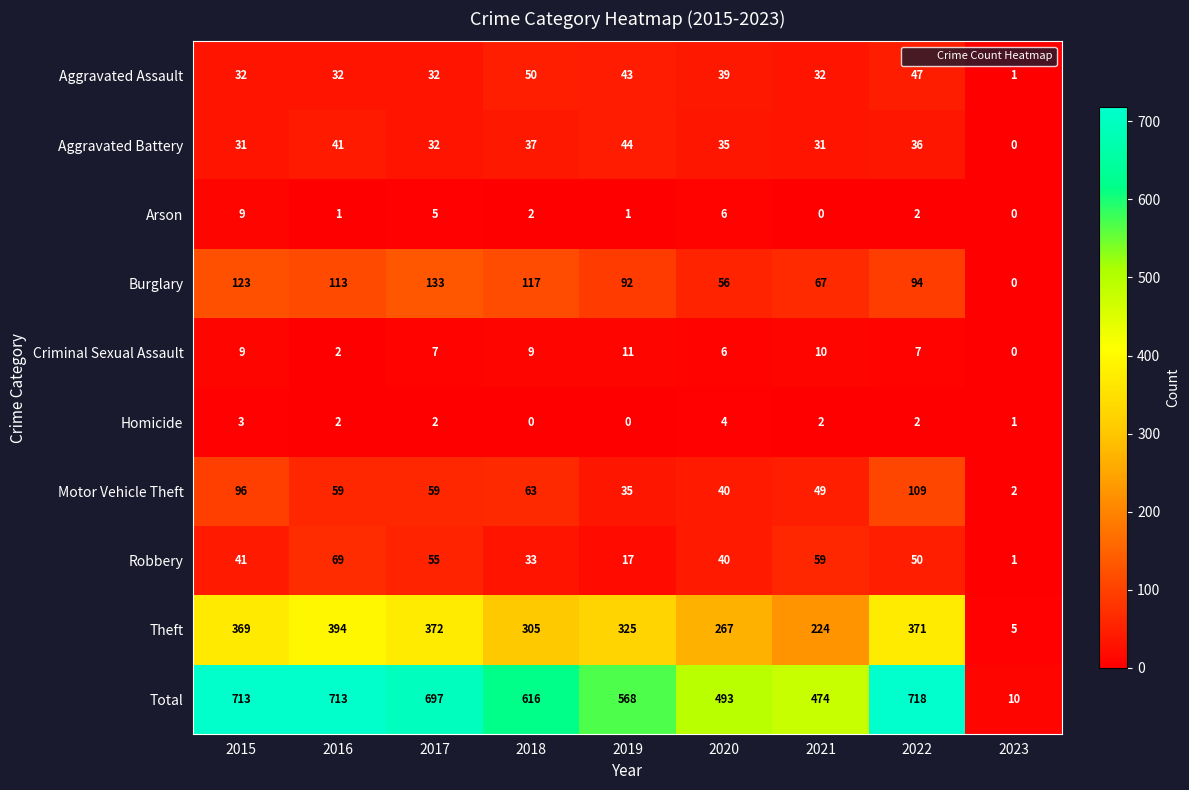

The Criminal Sexual Assault series shows 10 at 2021. True or false?

True